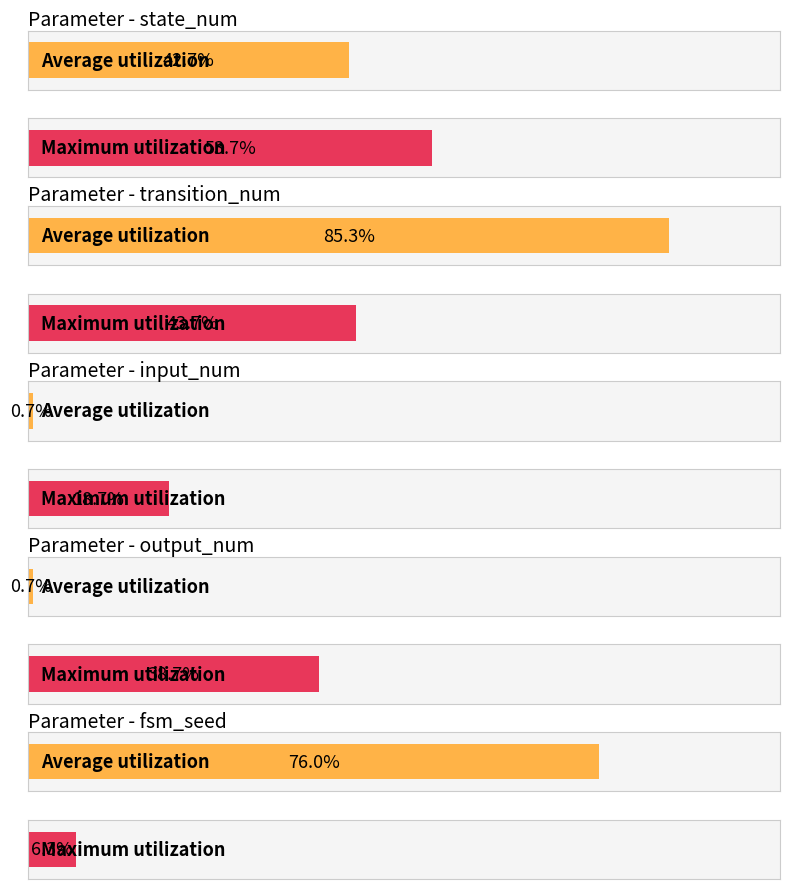

How many bars are there in each group?

2